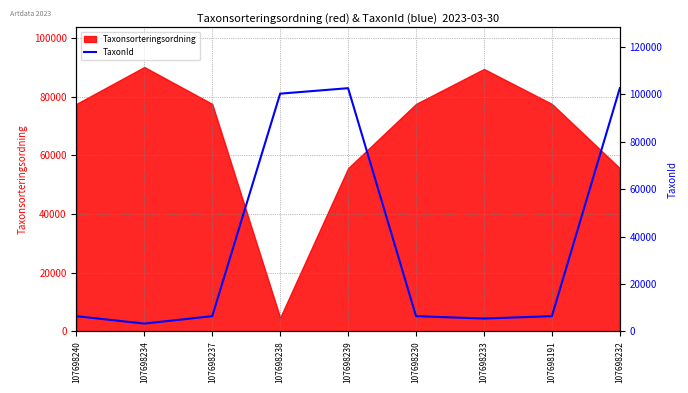

Reading left to right, transcribe all the data shown in this chart.

6425	3298	6425	100299	102612	6425	5432	6425	102612